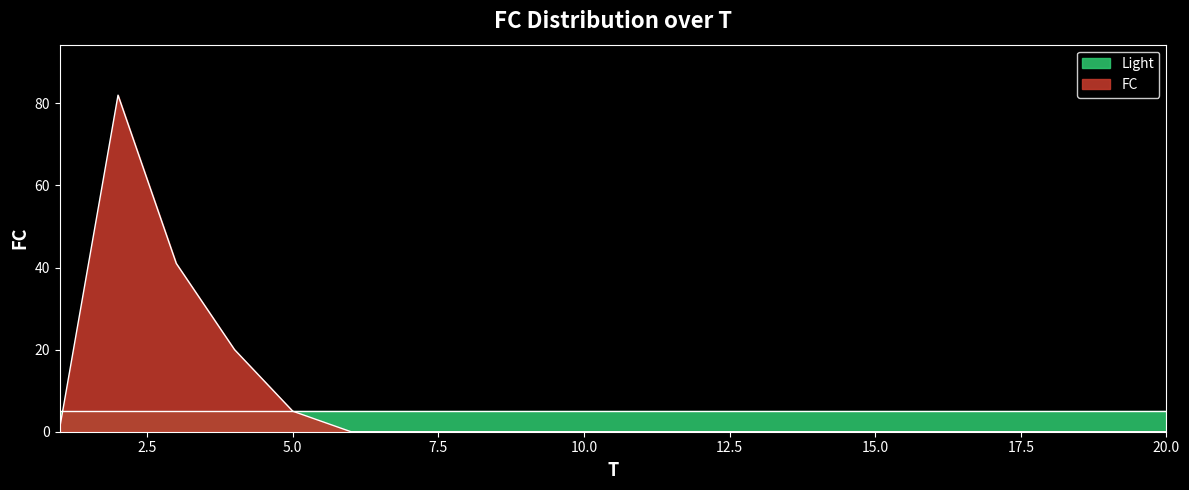

True or false: the data has more than 1 interior local peaks.

False